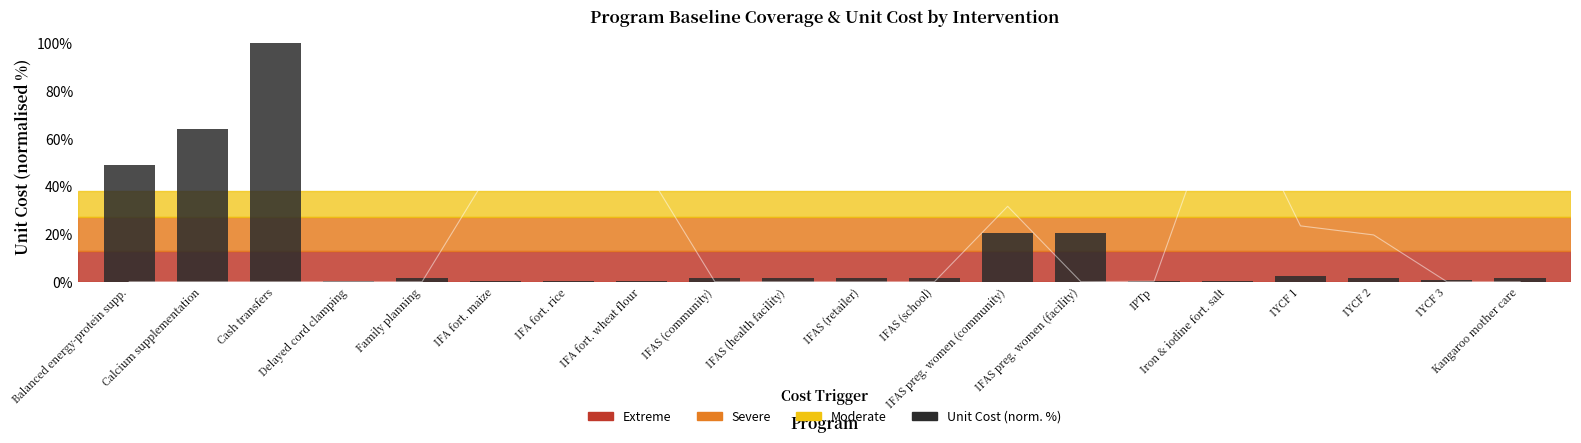

Rank the series by their average value, from lowest to highest.

Unit Cost (normalised %), Baseline Coverage (%)